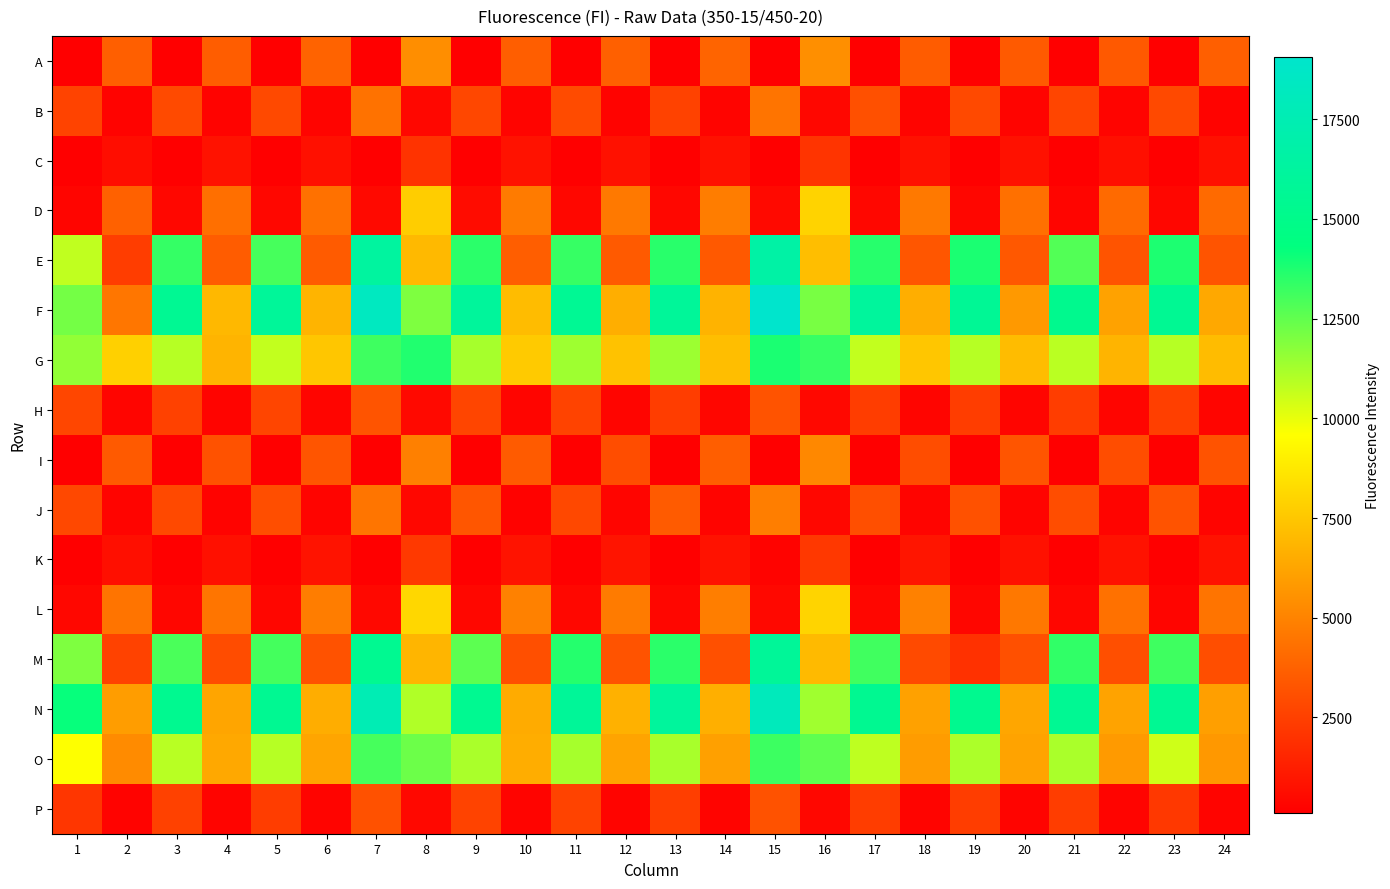

Which series has the widest spread of values?

F